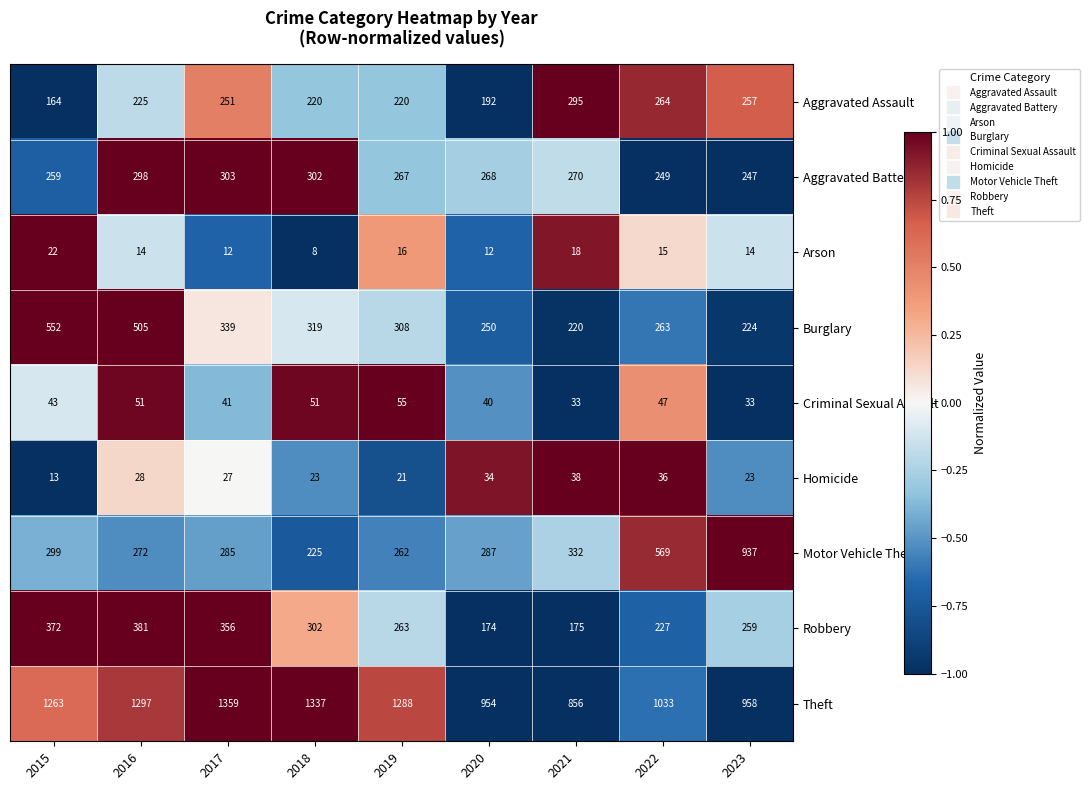

Between 2018 and 2022, which series saw the biggest shift?

Motor Vehicle Theft